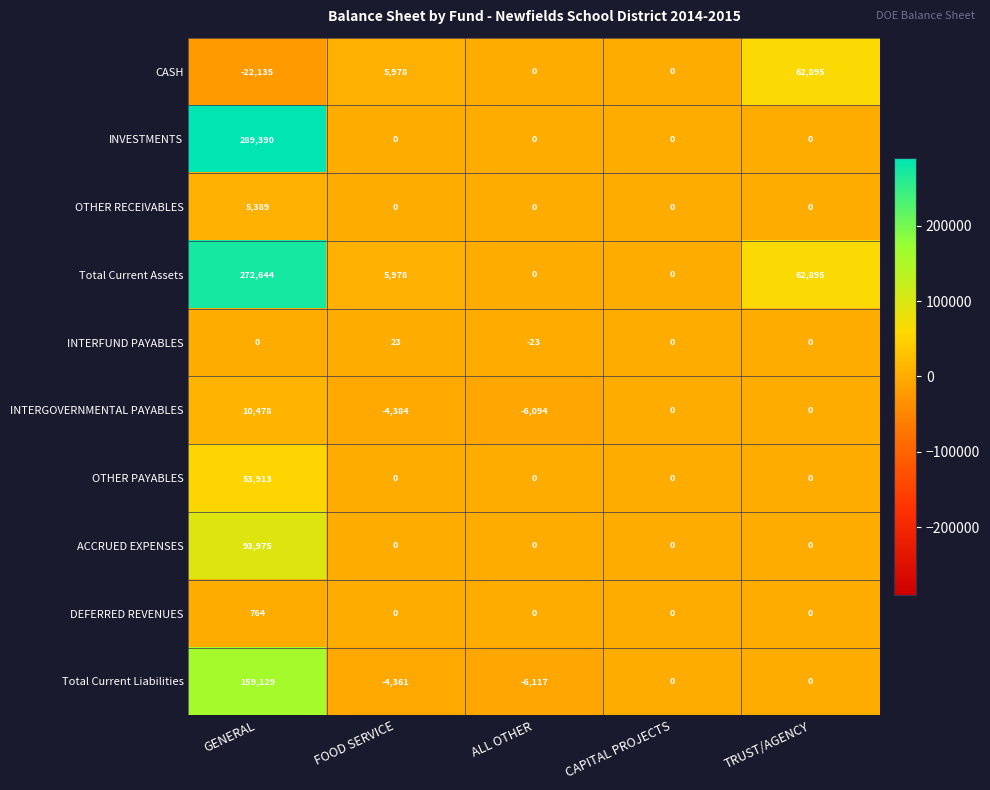

What is the approximate value of OTHER PAYABLES at GENERAL, to the nearest 10?

53910